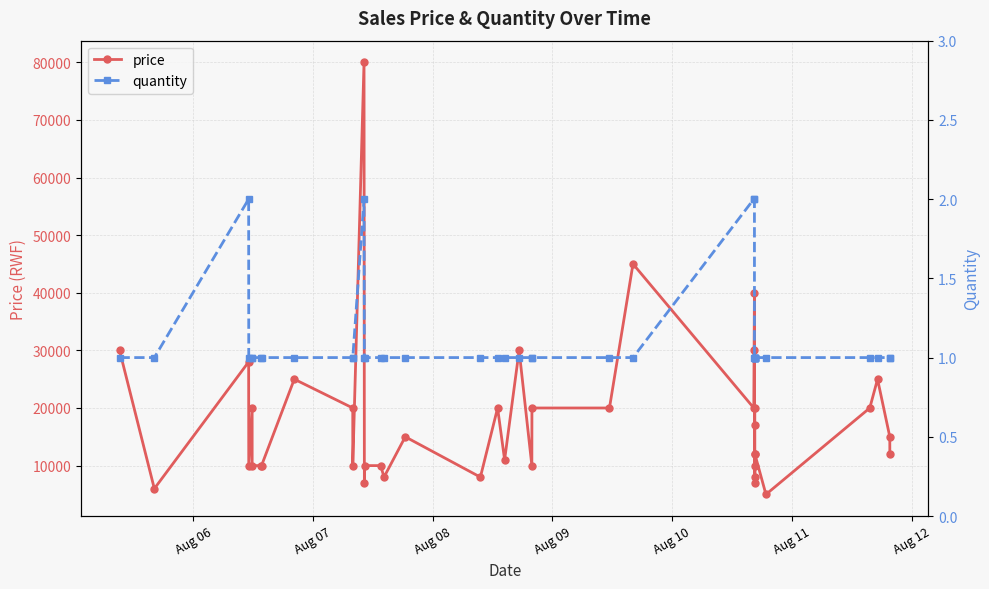

True or false: price has more than 0 interior local peaks.

True